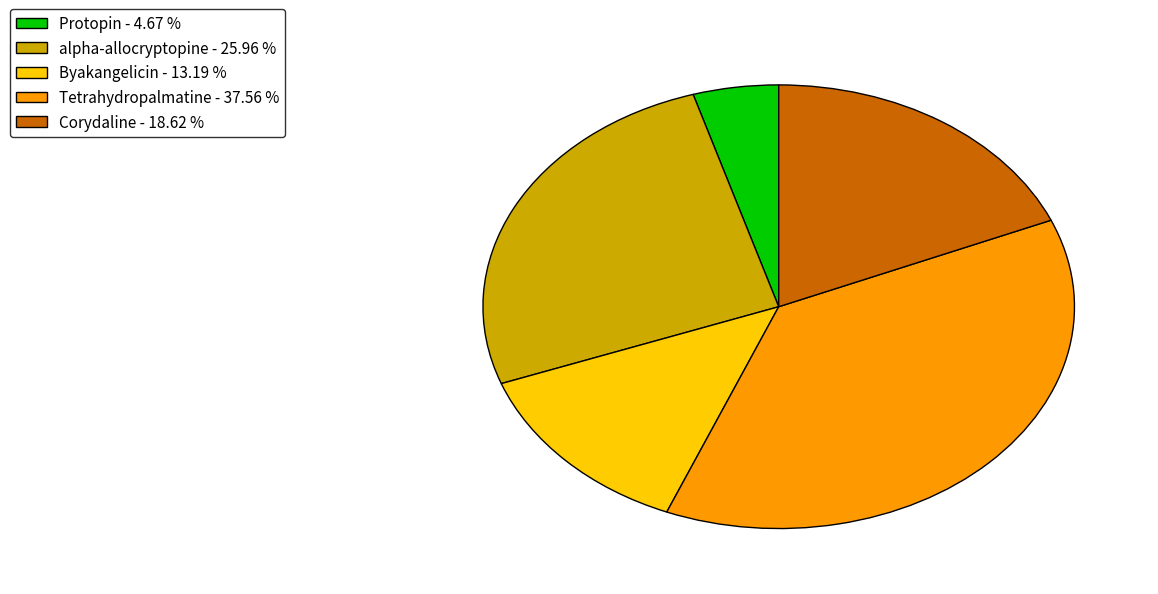

Is the sum of alpha-allocryptopine - 25.96 % and Byakangelicin - 13.19 % greater than half?

No